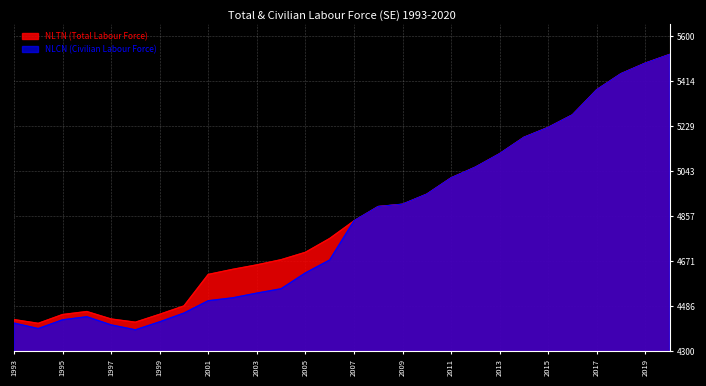

After their last crossing, which series has the higher values: NLCN (Civilian Labour Force) or NLTN (Total Labour Force)?

NLCN (Civilian Labour Force)